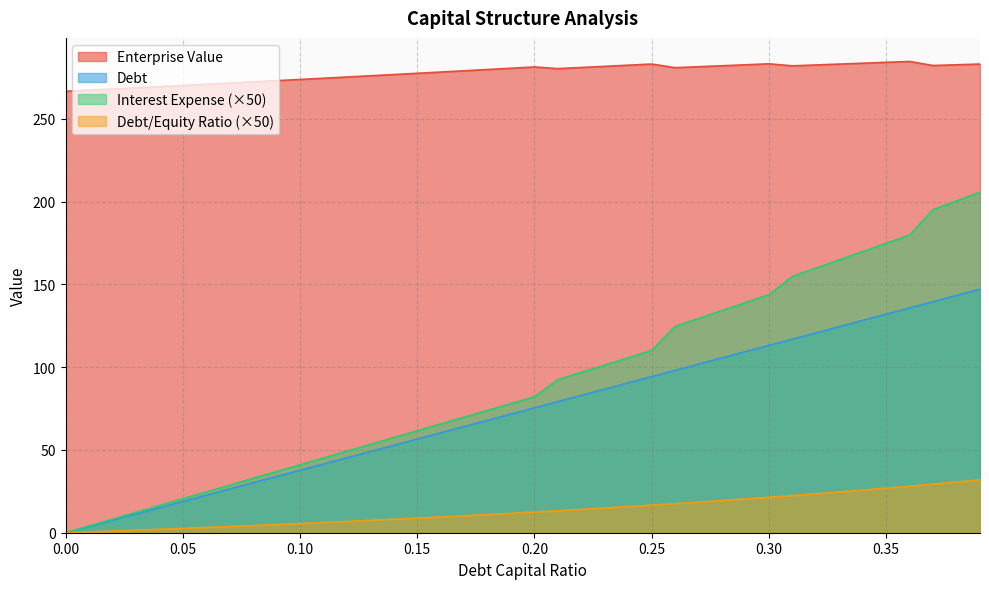

What is the difference between the highest and lowest values at 0.24?

266.7